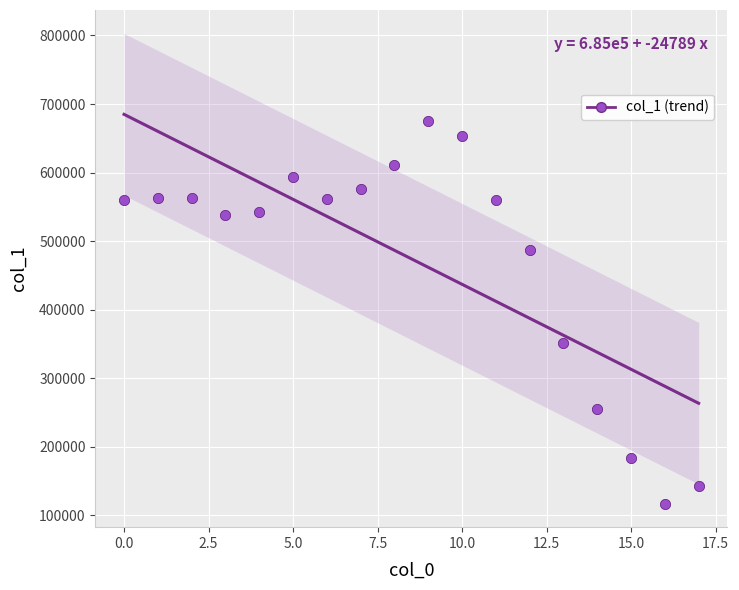

What is the range of Y values (max minus min)?

558013